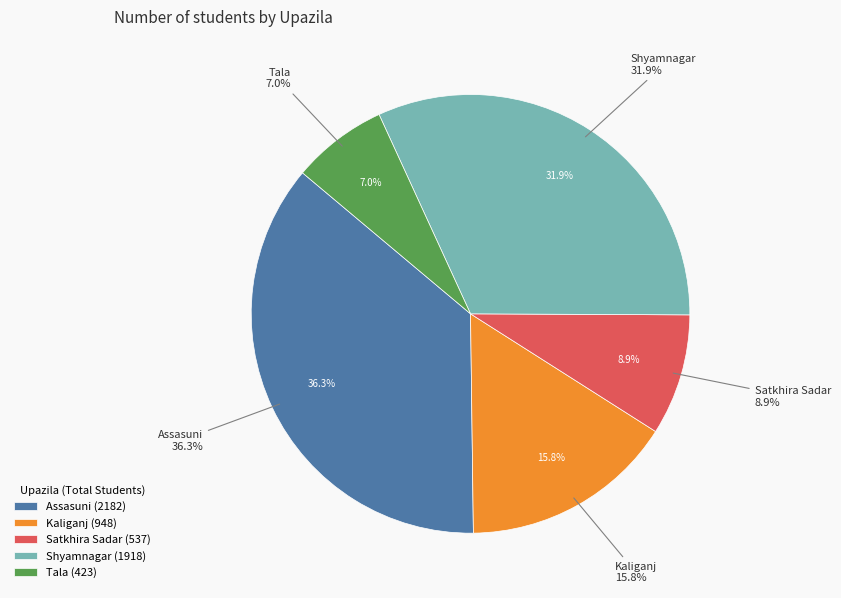

Does Kaliganj account for over 50% of the chart?

No